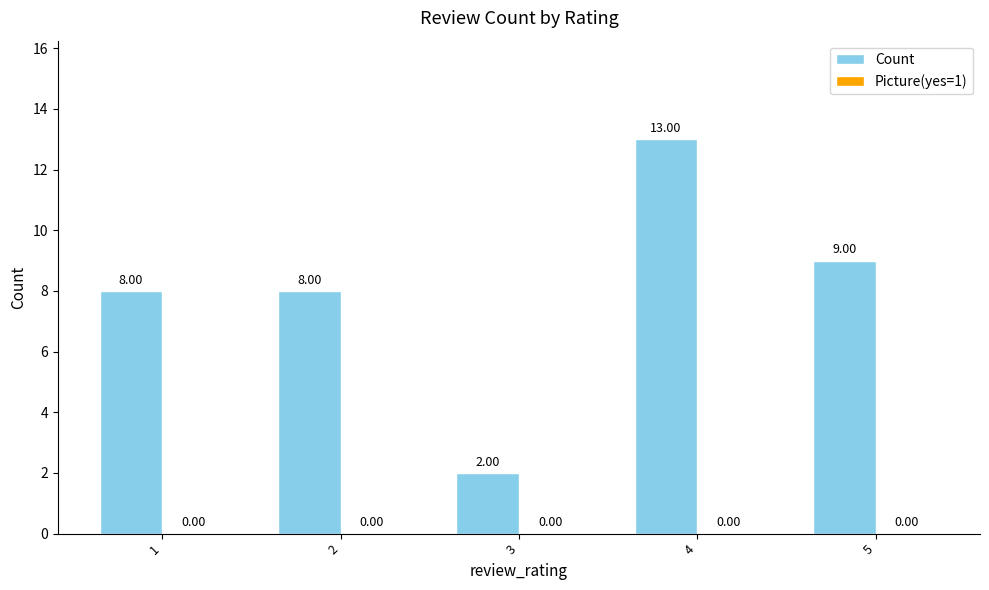

Which has a higher value, 1 or 5?

5